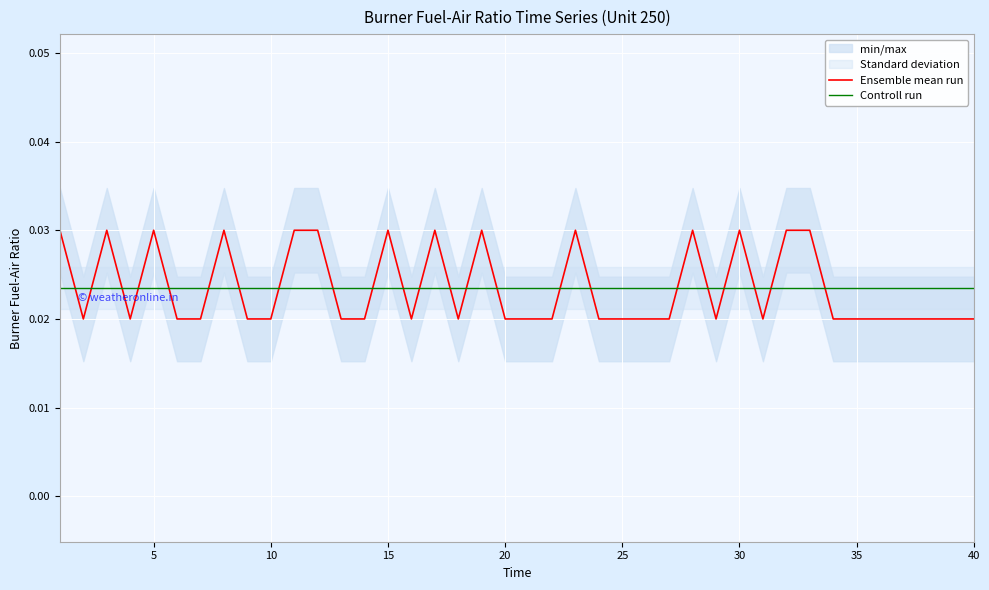

Which series has the largest total across all categories?

Ensemble mean run